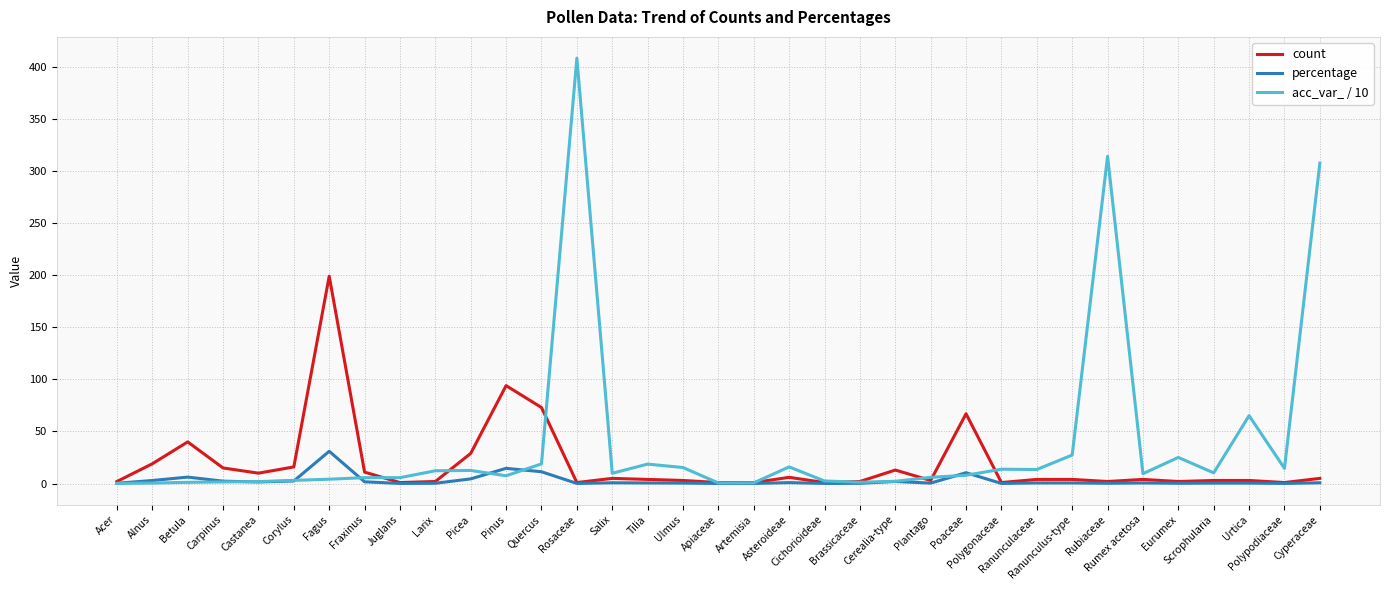

What is the difference between the maximum and second lowest values in the acc_var_ / 10 series?

407.7